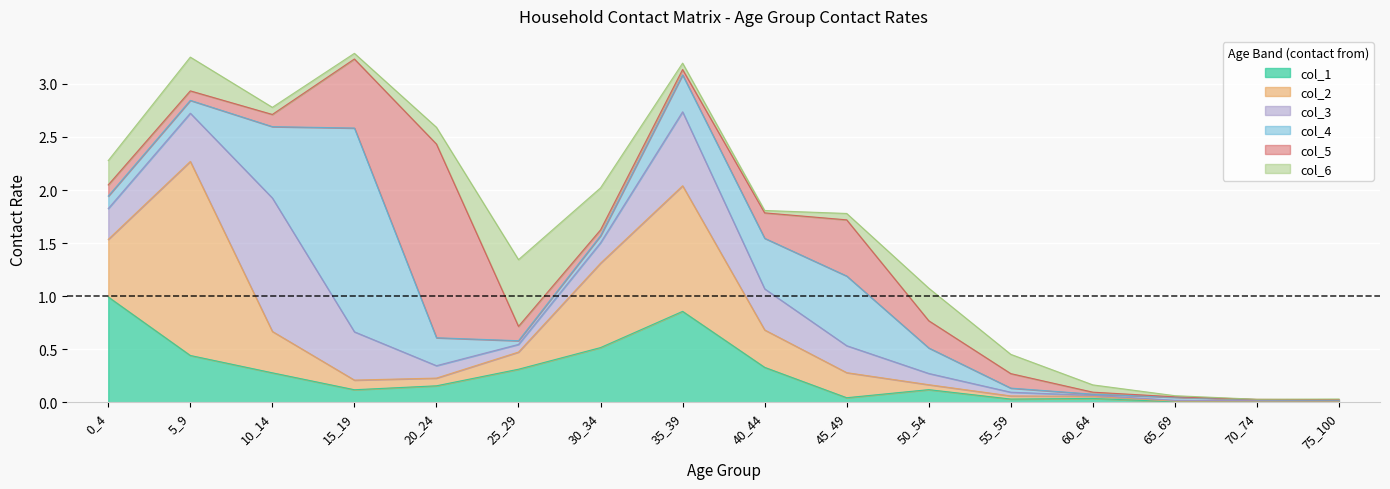

What is the average value of the col_3 series?

0.3